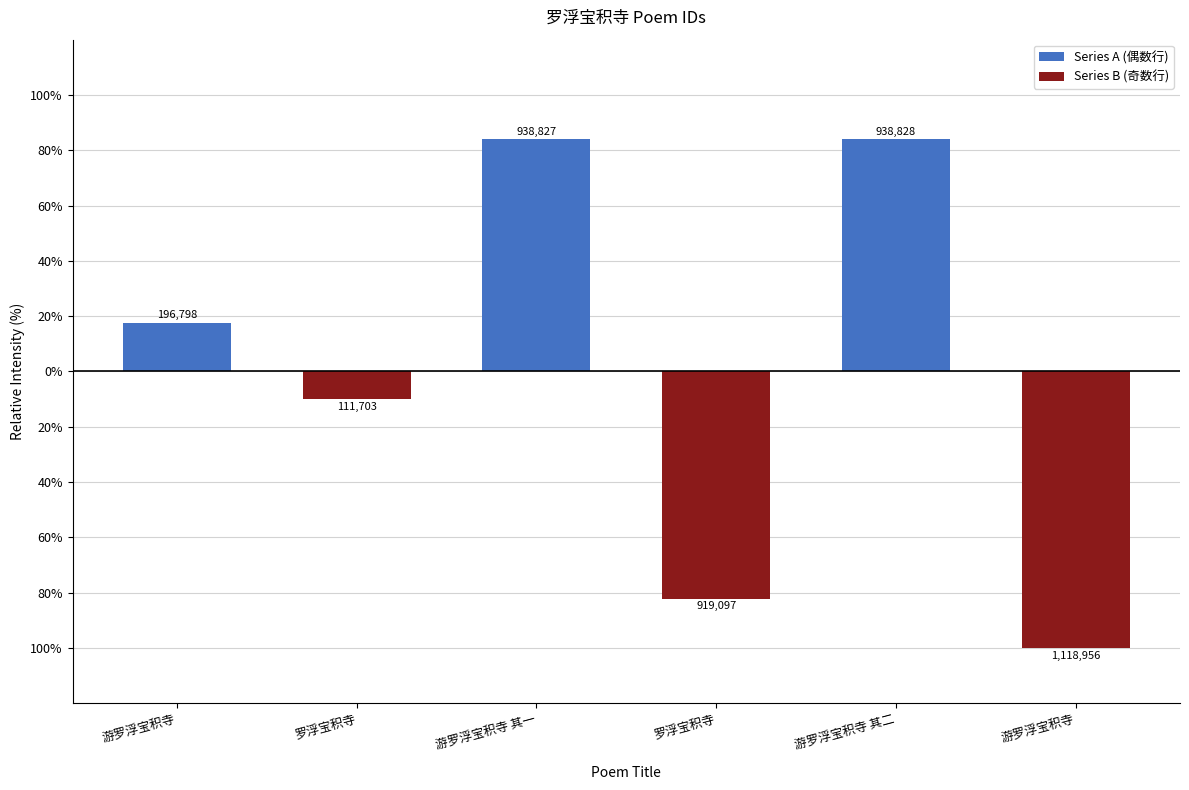

Does the chart contain stacked bars?

No